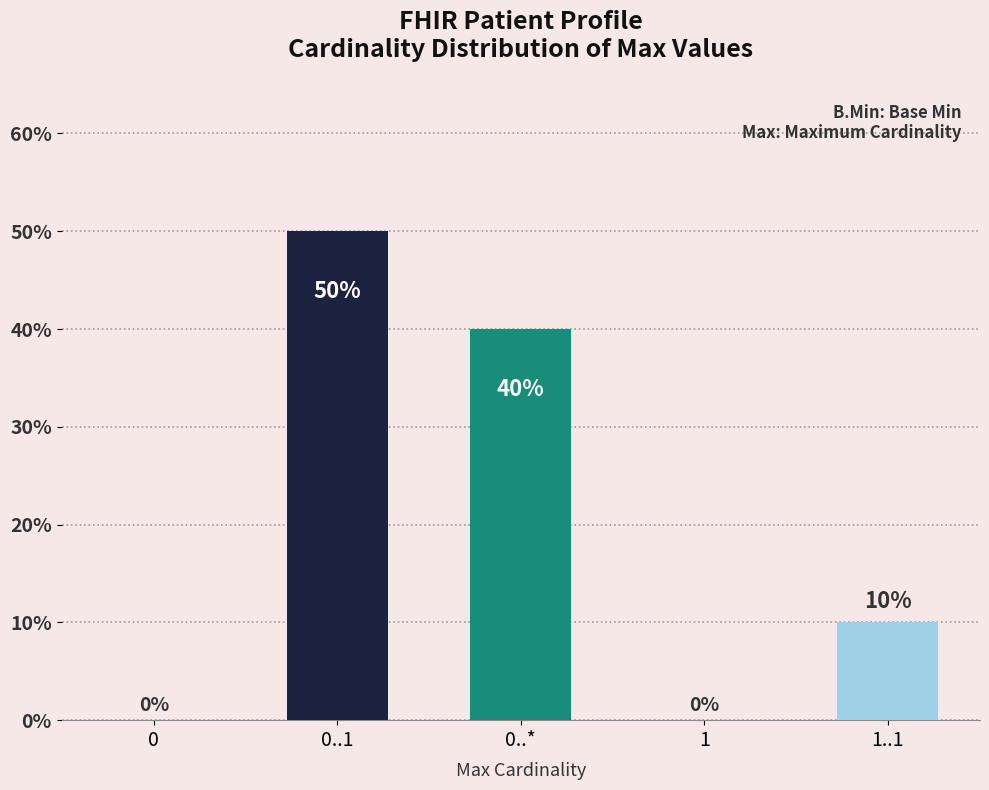

Reading left to right, list all the values displayed in this chart.

0	50	40	0	10